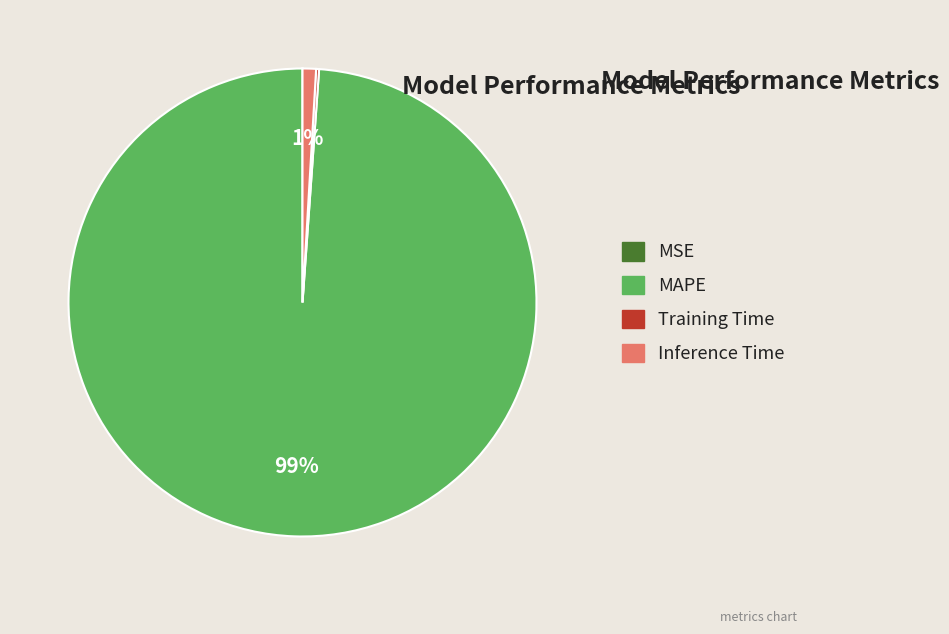

What is the majority slice?

MAPE